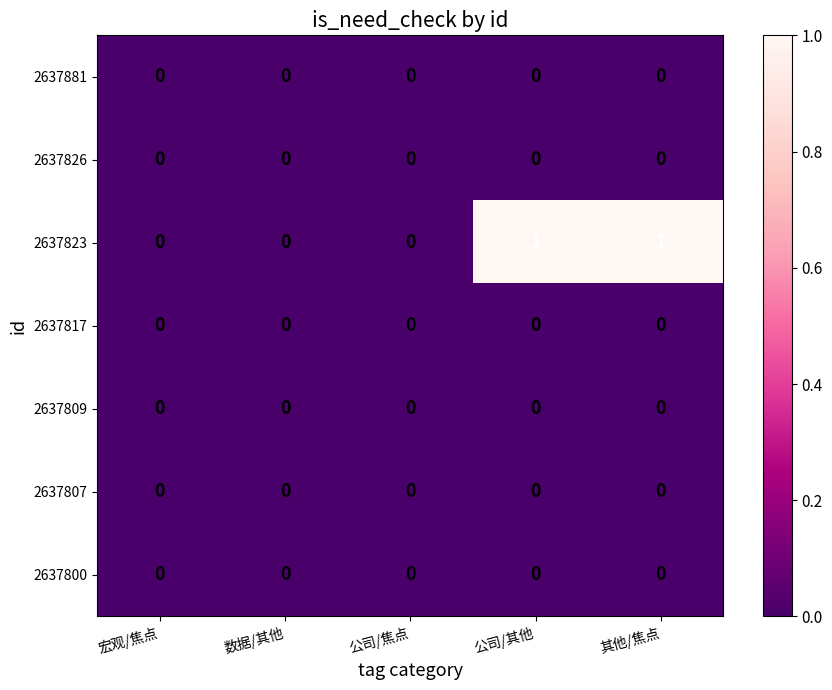

The value of 2637826 at 宏观/焦点 is 0. True or false?

True